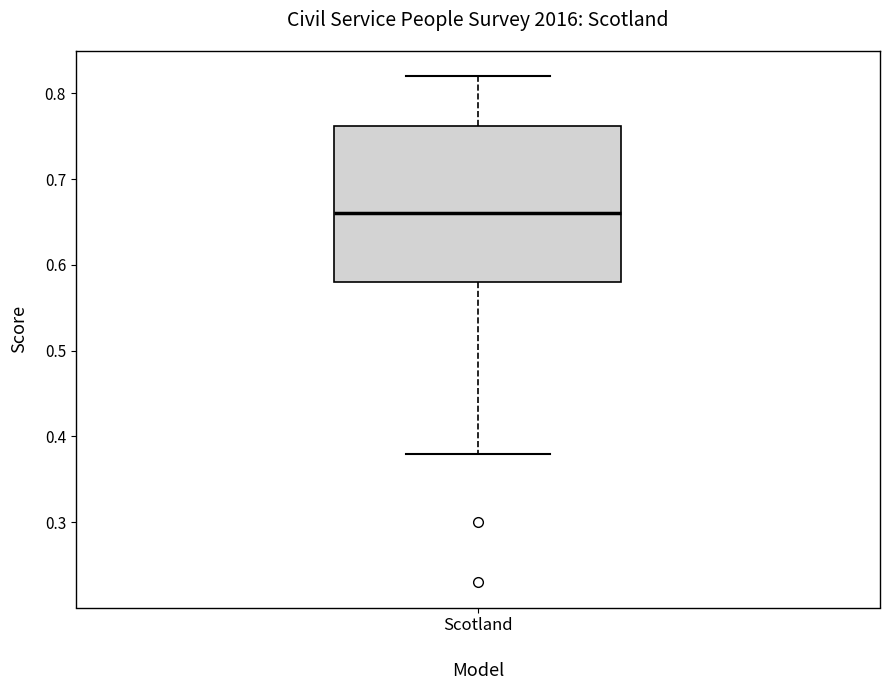

Where does the median line of the box for Scotland sit on the y-axis? The values are not printed on the chart, so give them approximately, as read against the axis.

0.66